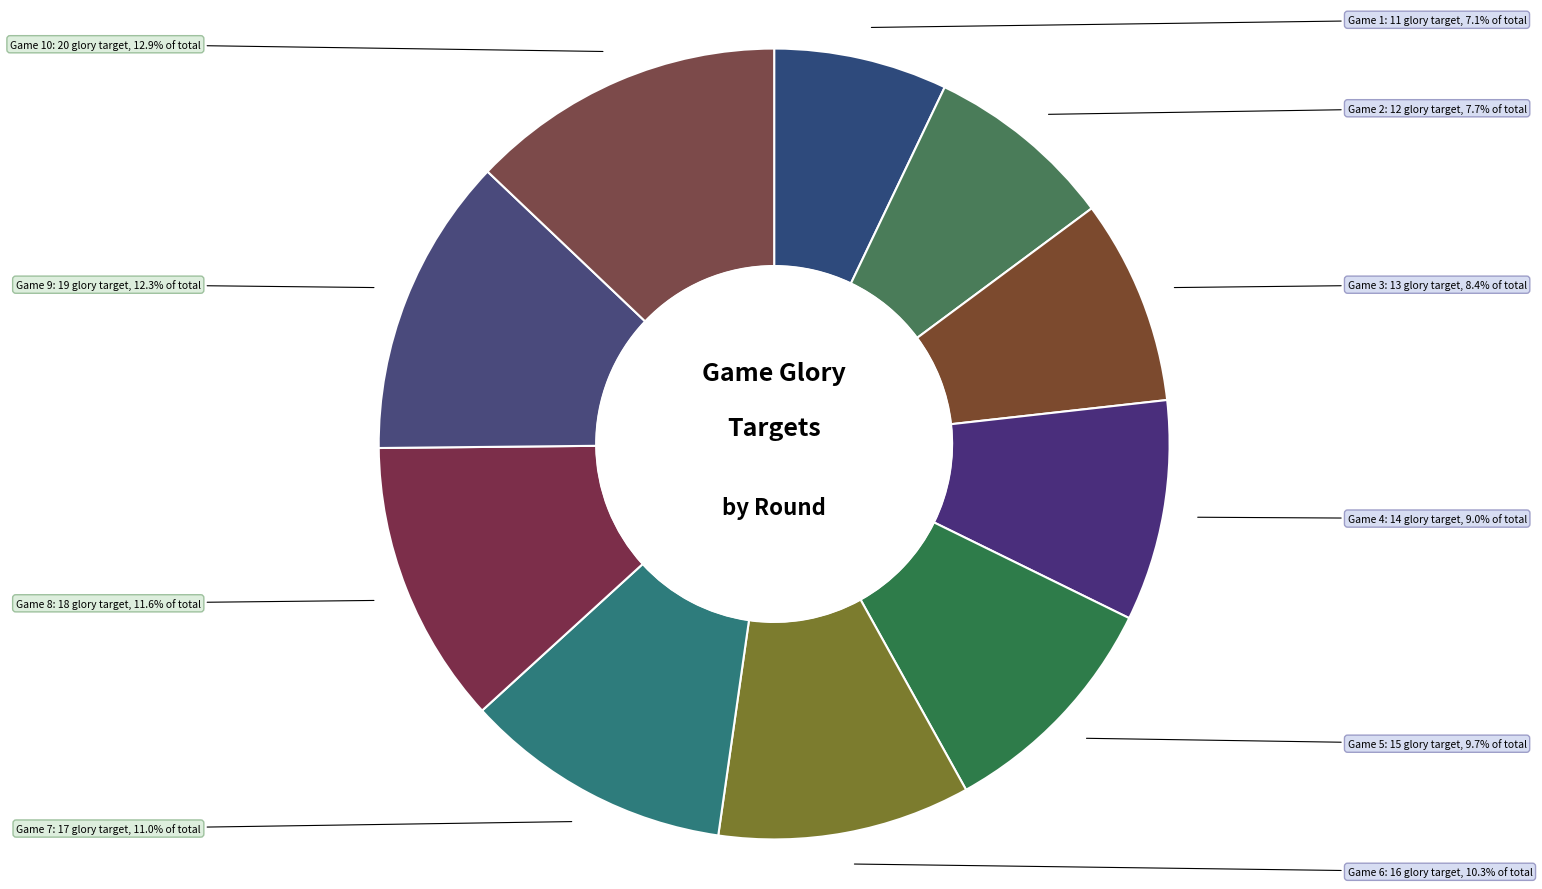

How many segments does this pie chart have?

10